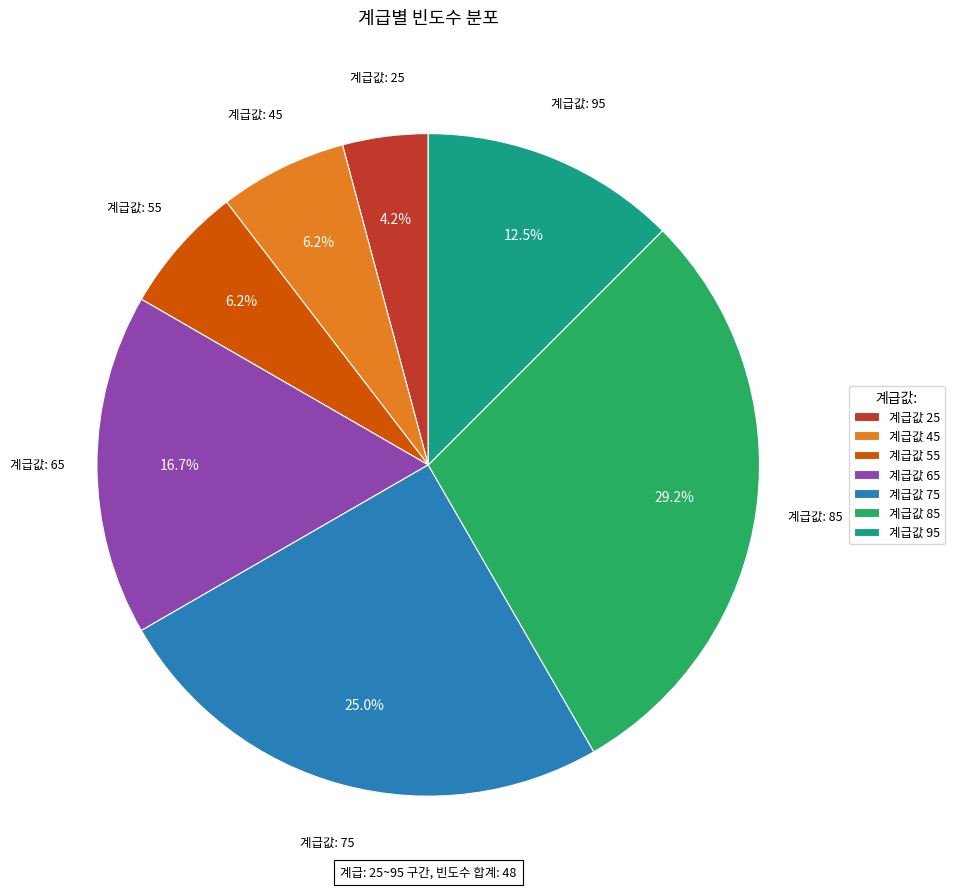

Does any single category account for the majority?

No